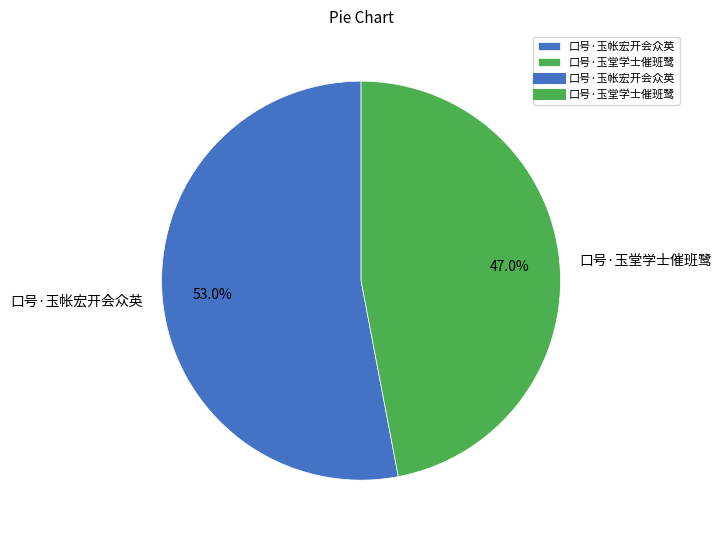

What is the smallest slice in the pie chart?

口号·玉堂学士催班鹭